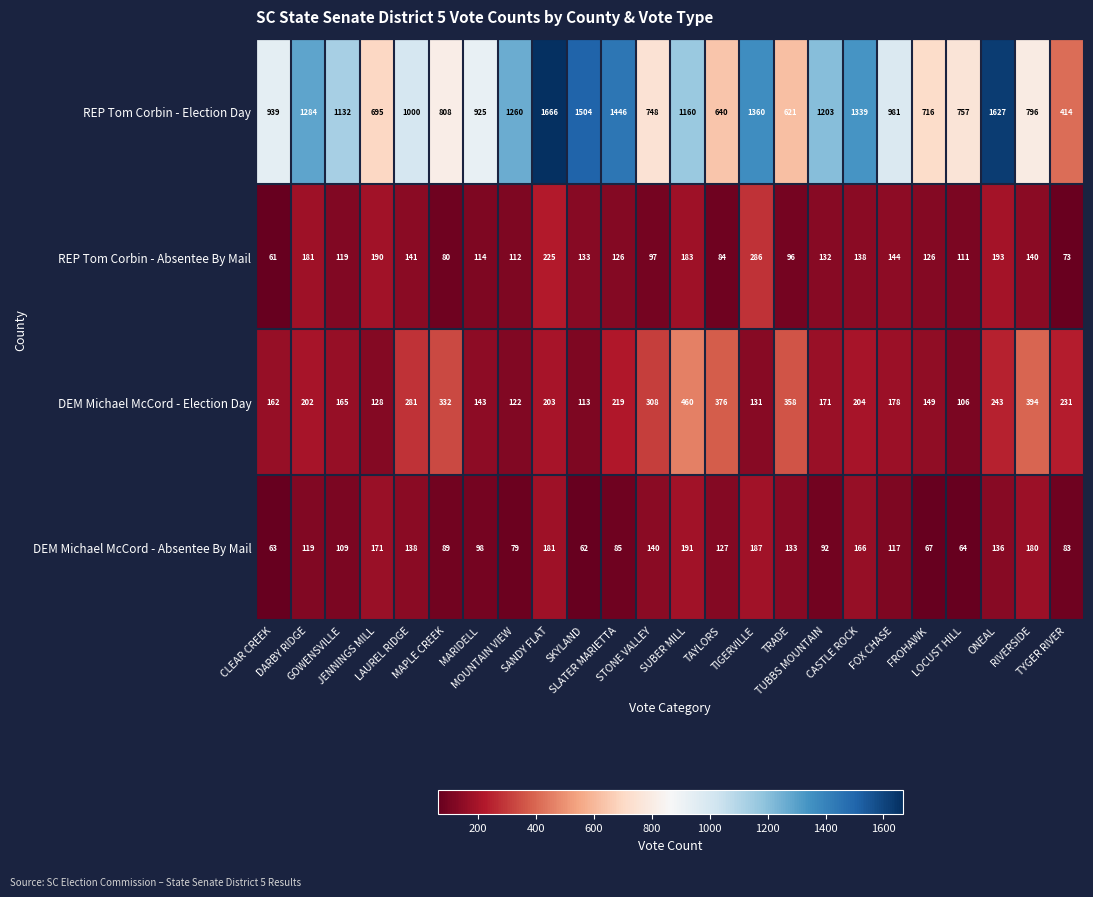

List the series in order of their peak value, highest first.

REP Tom Corbin - Election Day, DEM Michael McCord - Election Day, REP Tom Corbin - Absentee By Mail, DEM Michael McCord - Absentee By Mail